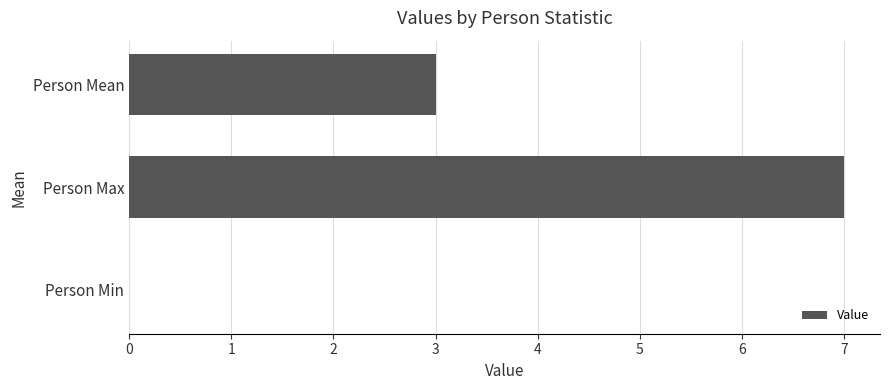

What is the approximate value at Person Max?

7